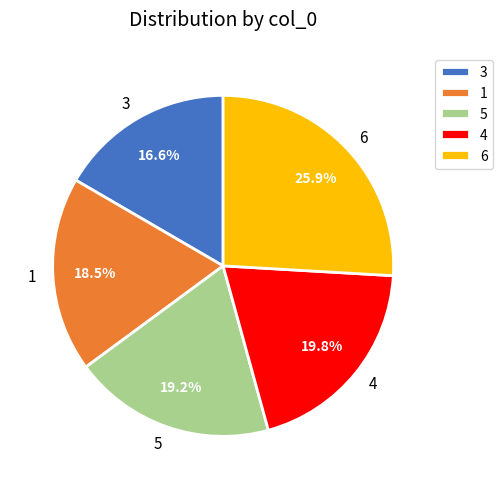

Is 1 the majority of the pie?

No